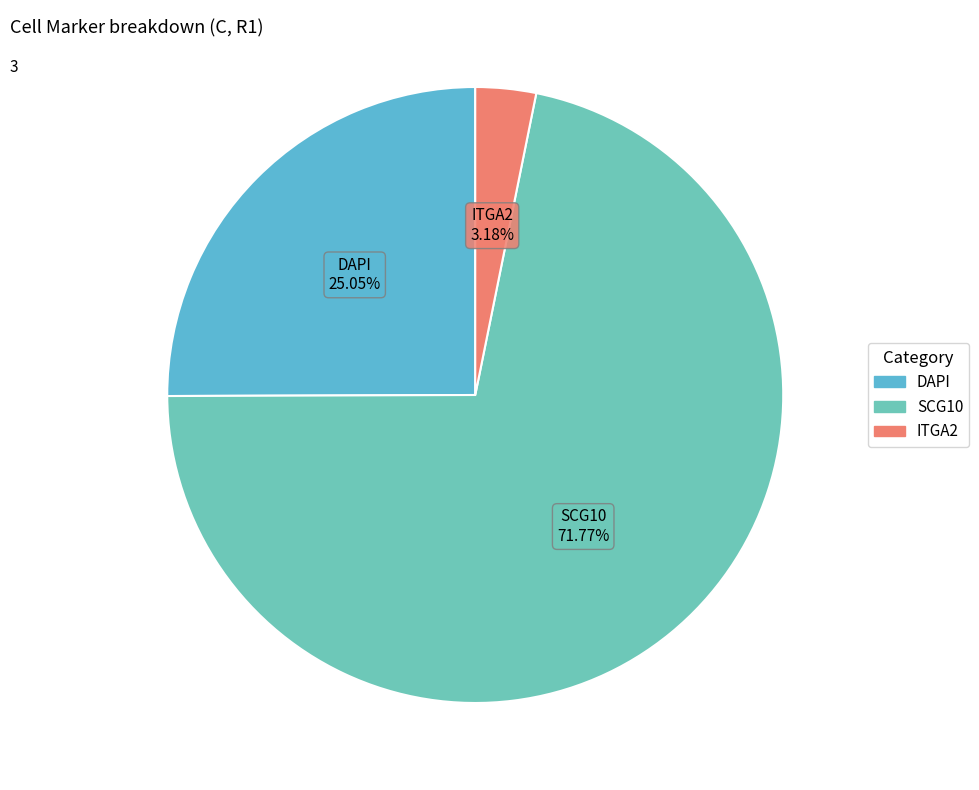

What is the majority slice?

SCG10